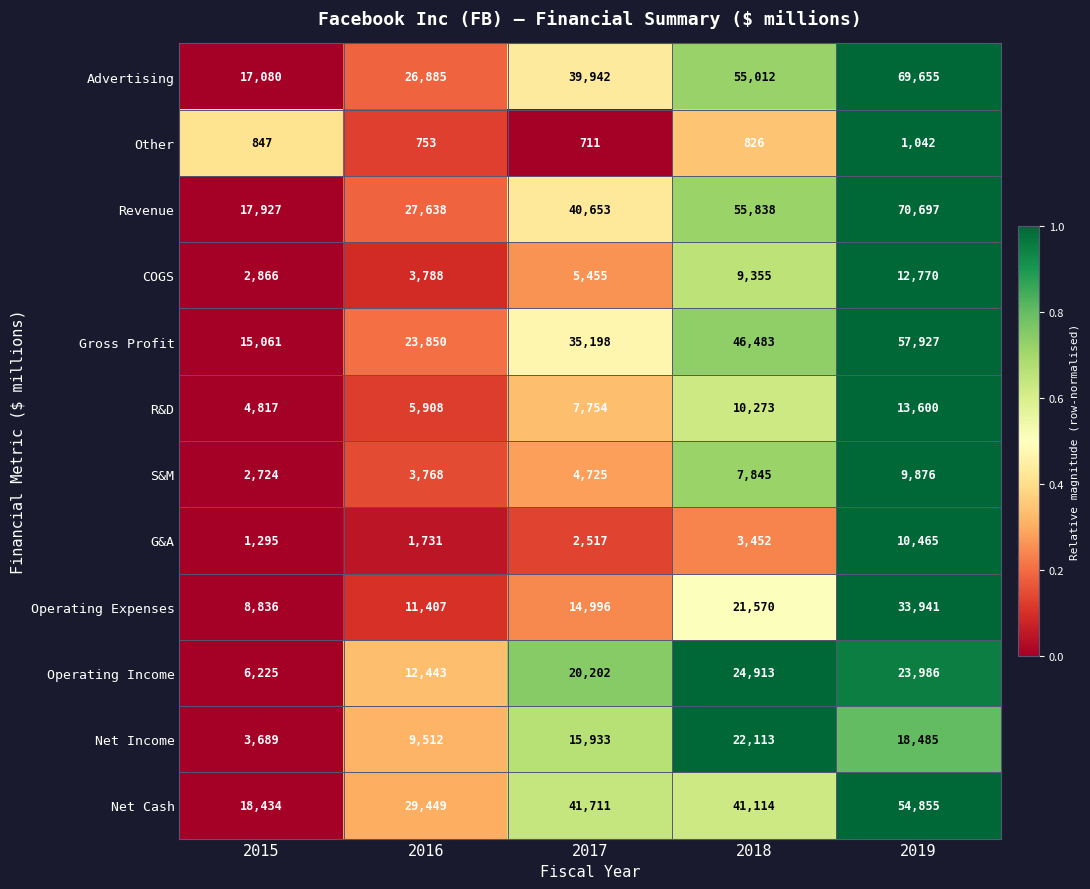

What is the difference between the highest and lowest values at 2016?

28696